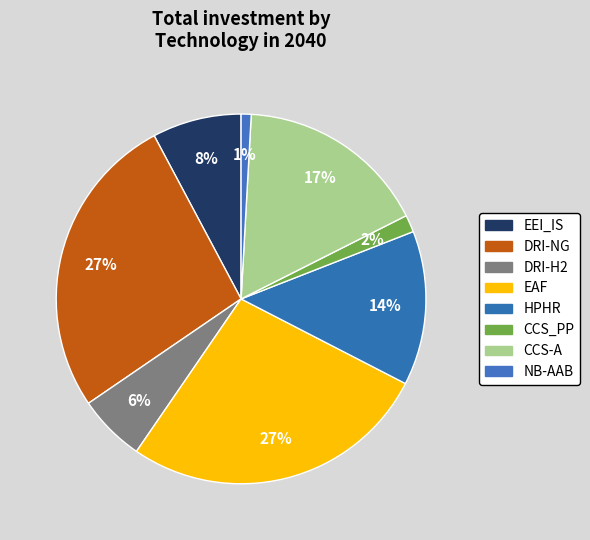

How many slices are in this pie chart?

8